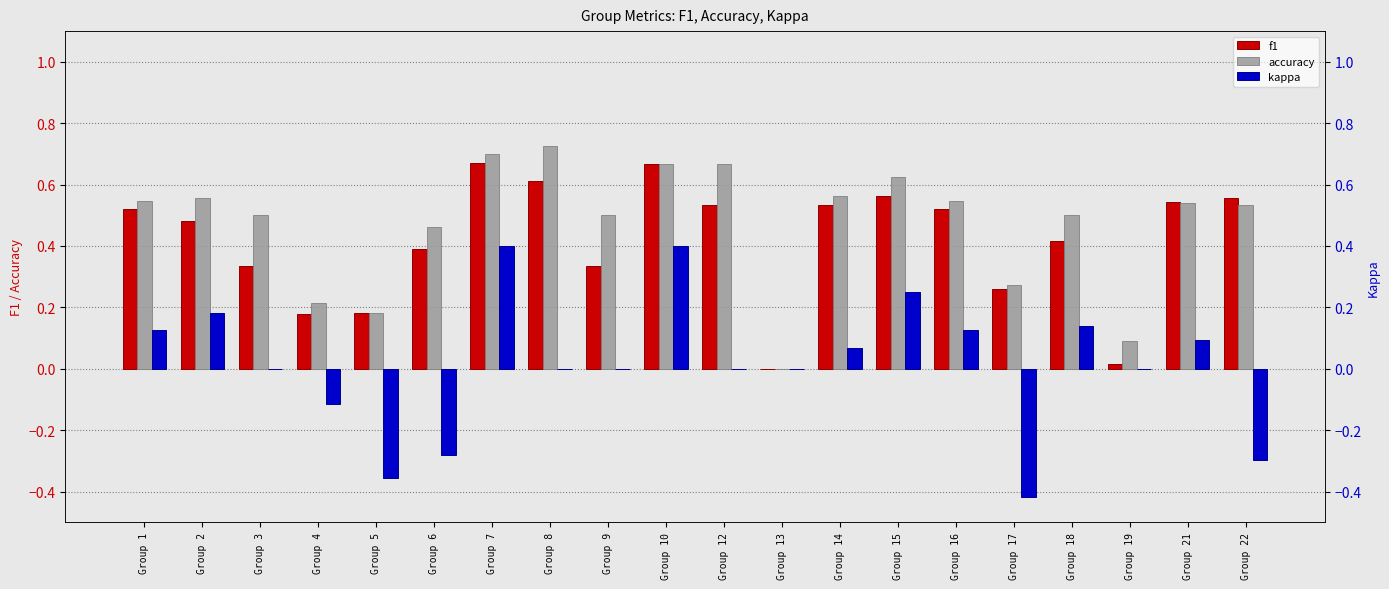

What is the minimum value for kappa?

-0.4